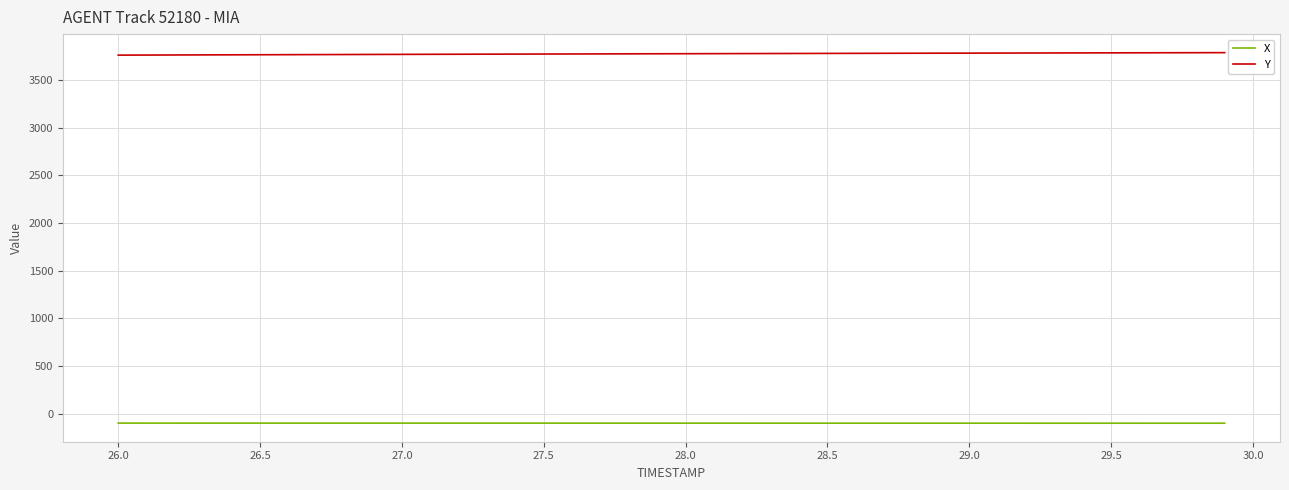

Rank the series by their maximum value, from highest to lowest.

Y, X